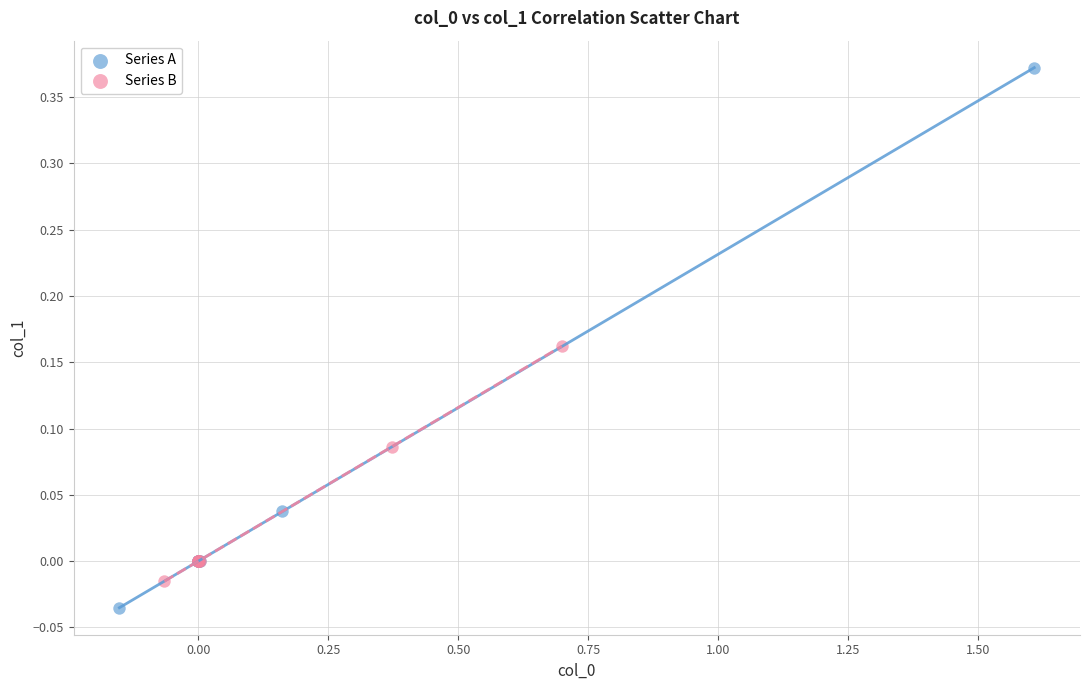

Which series contains the lowest Y value?

Series A